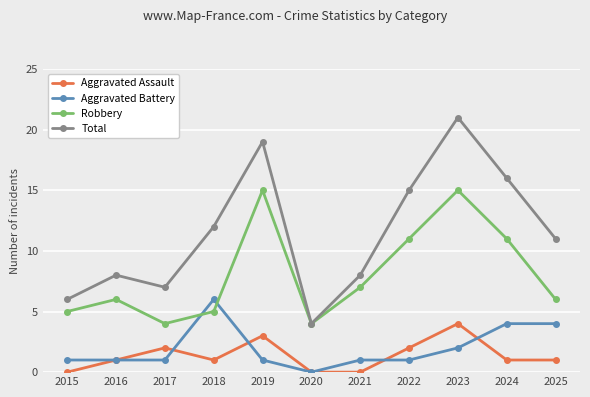

How many lines are shown in the chart?

4